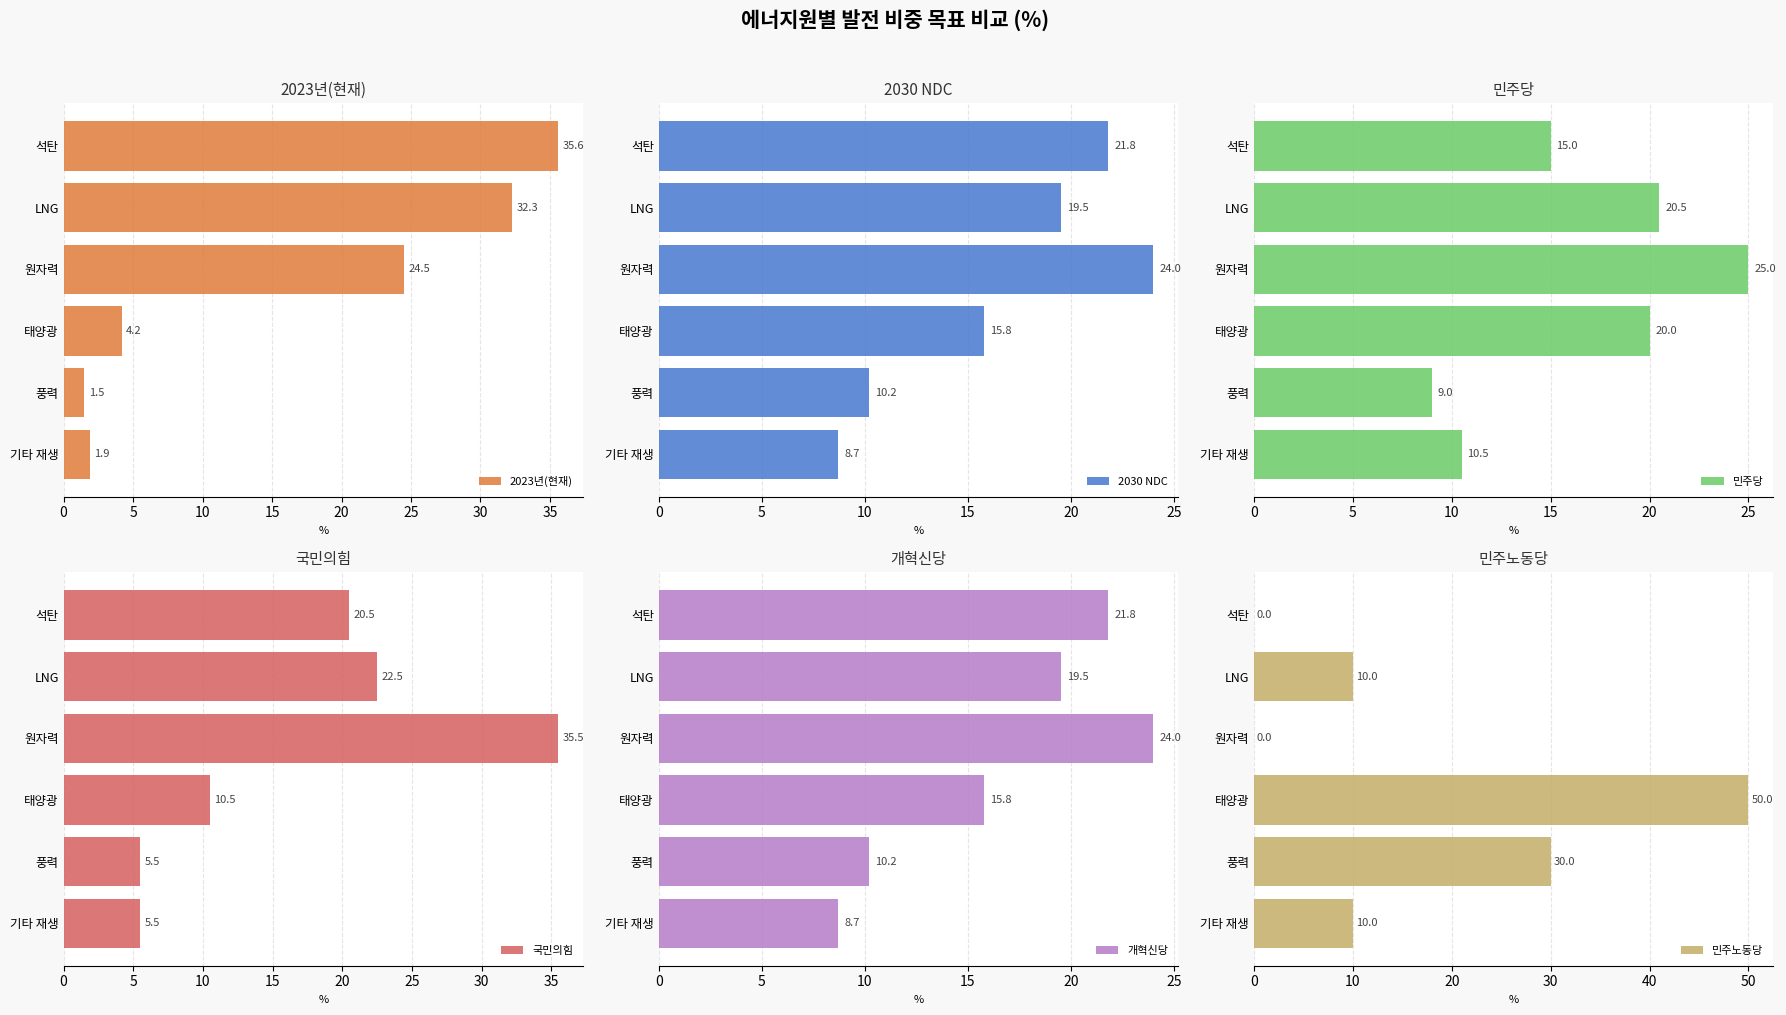

What is the lowest value of the 2023년(현재) series?

1.5